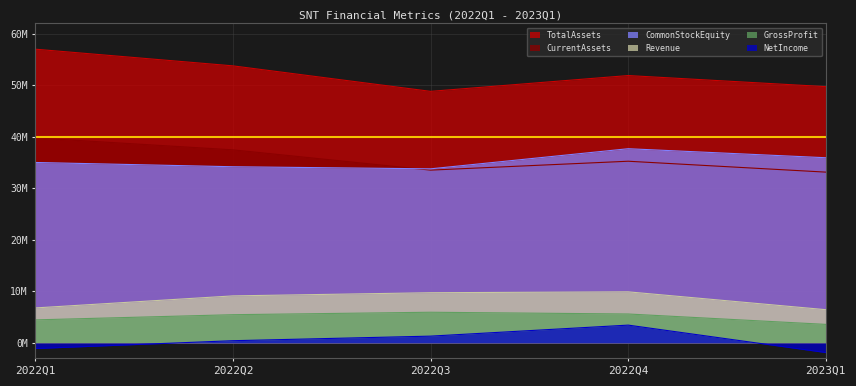

What is the minimum value for CommonStockEquity?

33783000